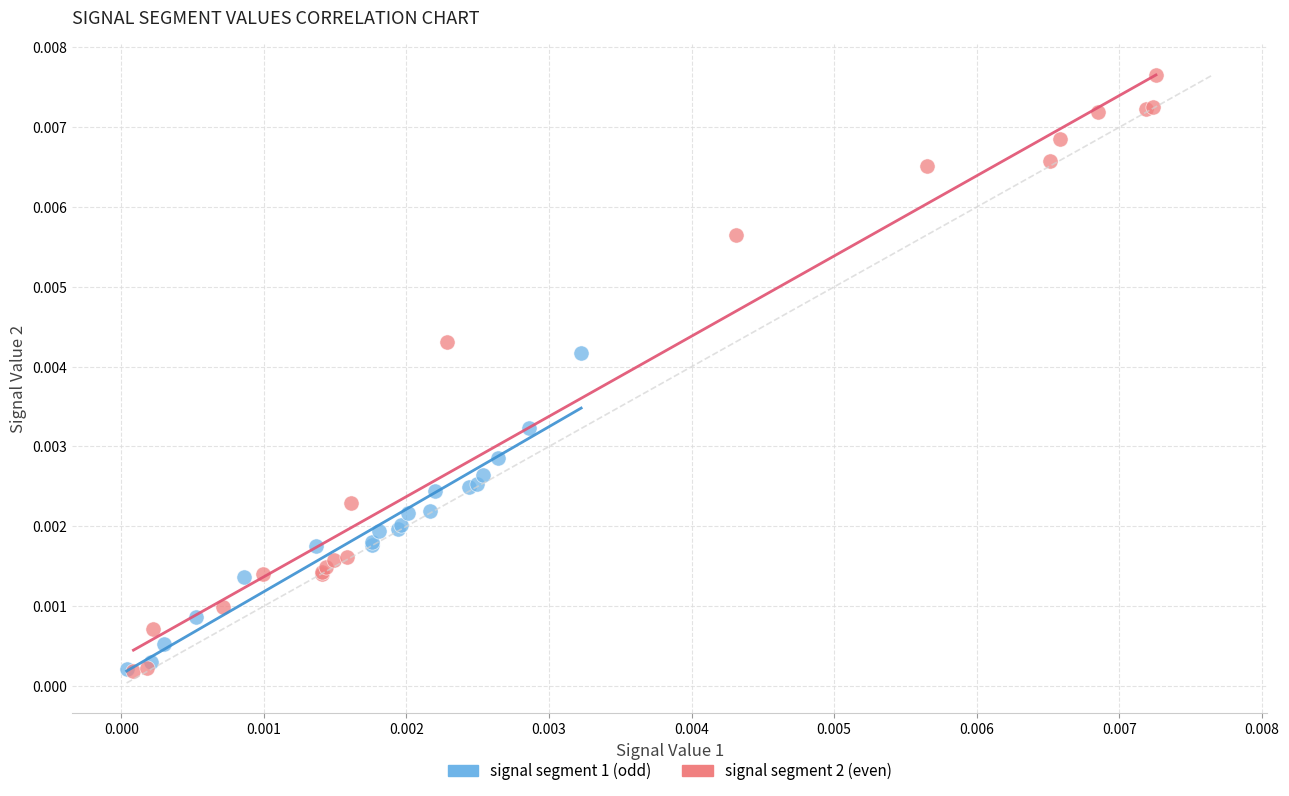

Which series has the widest spread of Y values?

signal segment 2 (even)